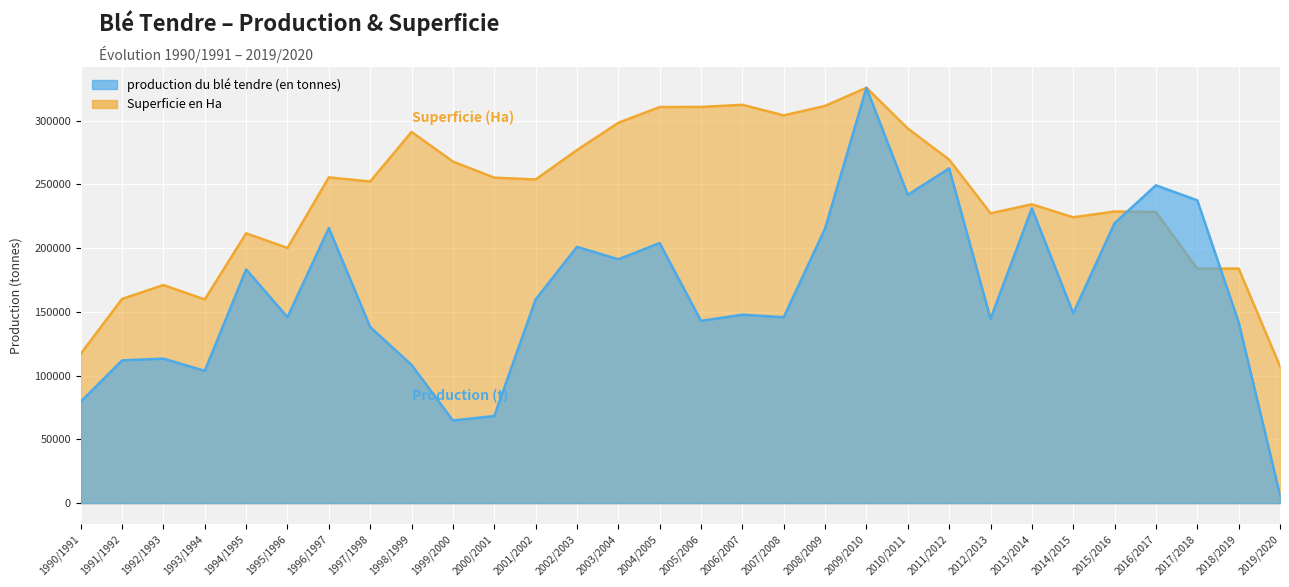

Does the chart display data point markers on the line(s)?

No